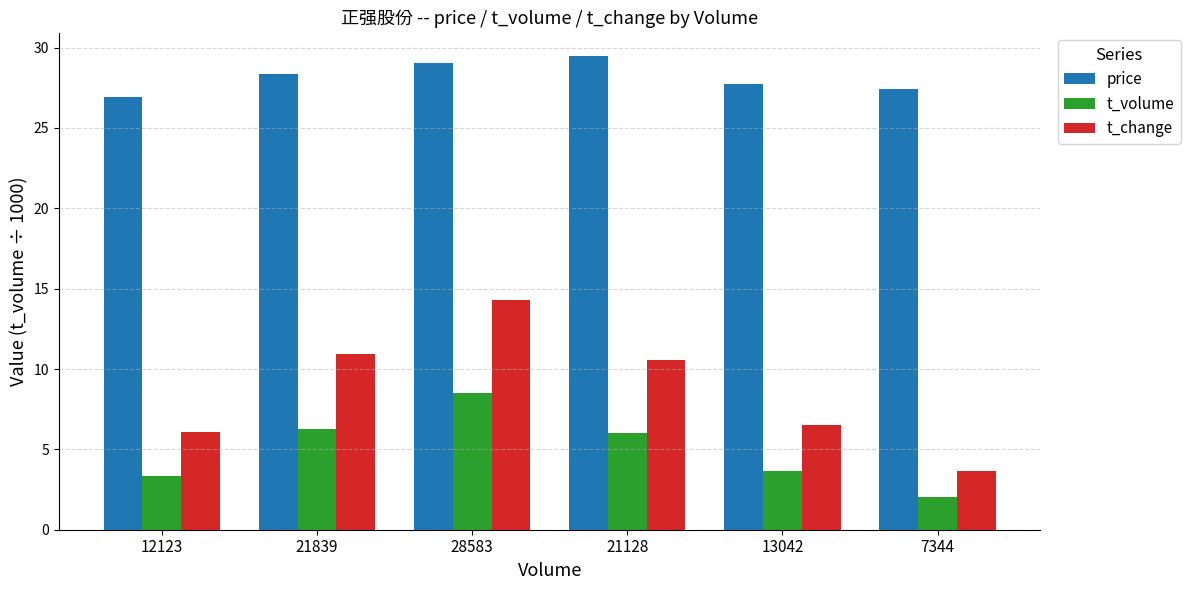

Which series has the largest total across all categories?

price